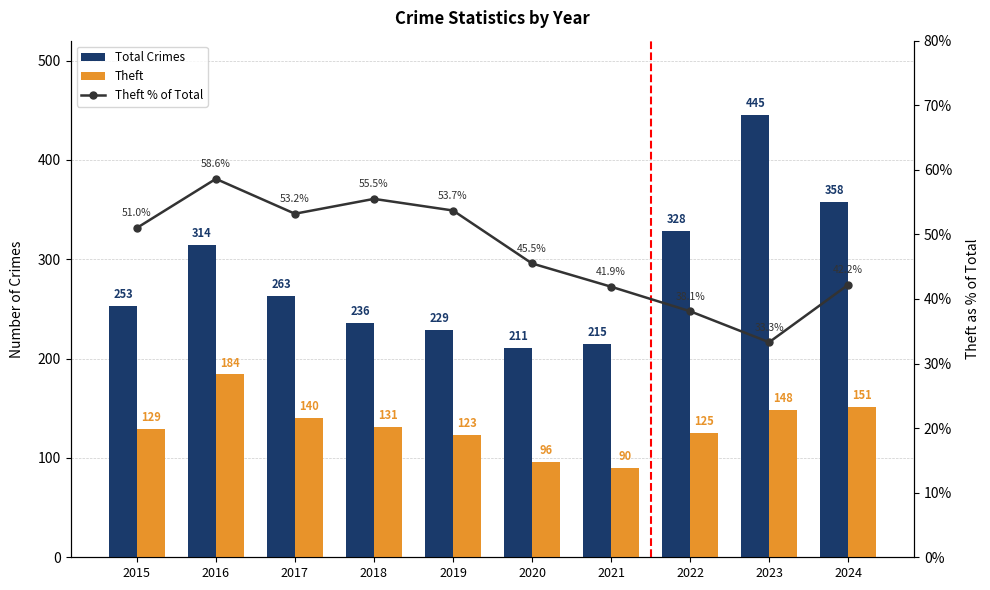

The value of Total Crimes at 2019 is 229.0. True or false?

True